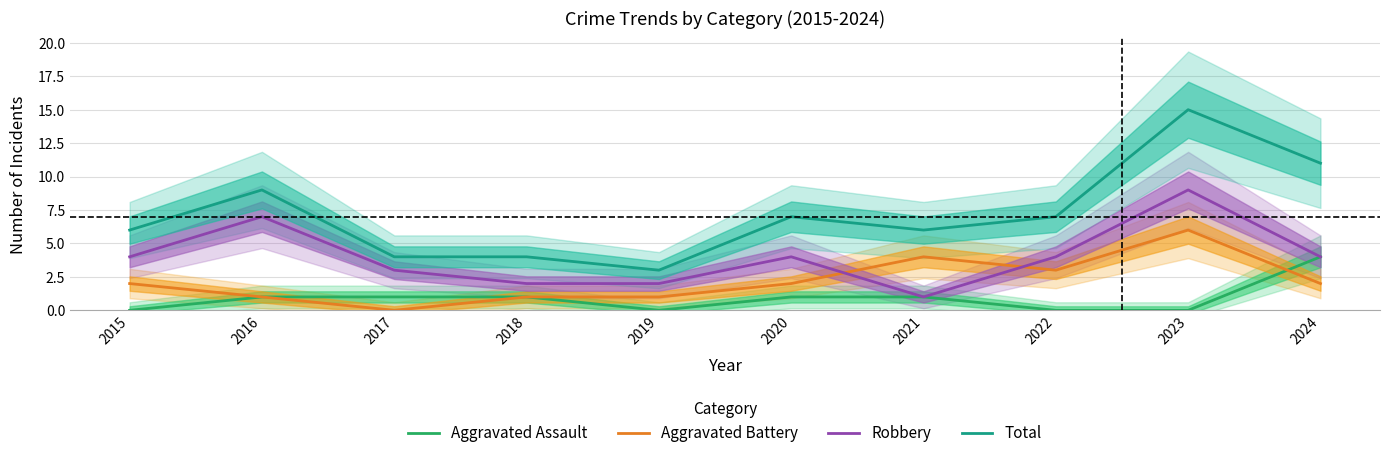

True or false: Robbery has a value of 3 at 2024.

False